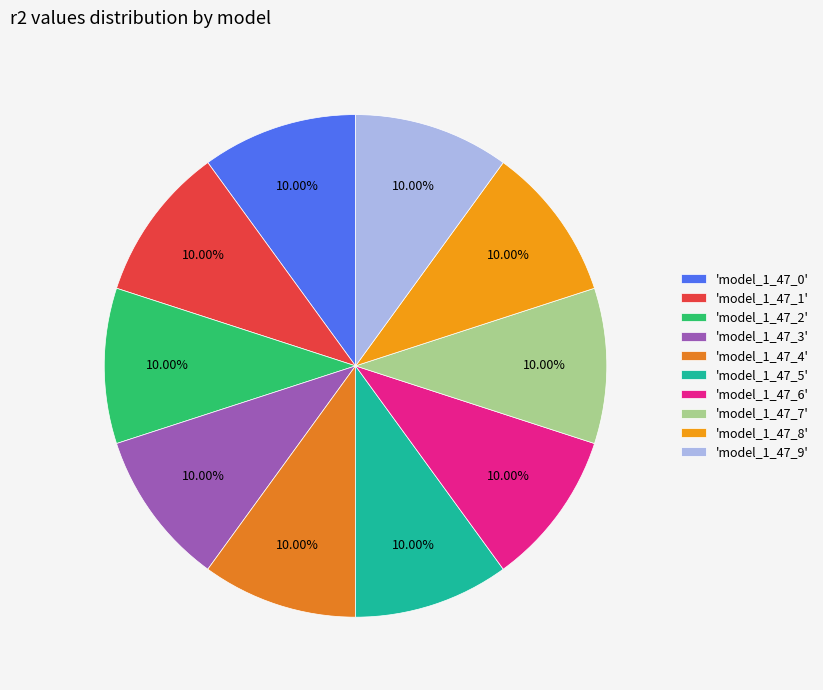

Count the number of slices in the pie.

10